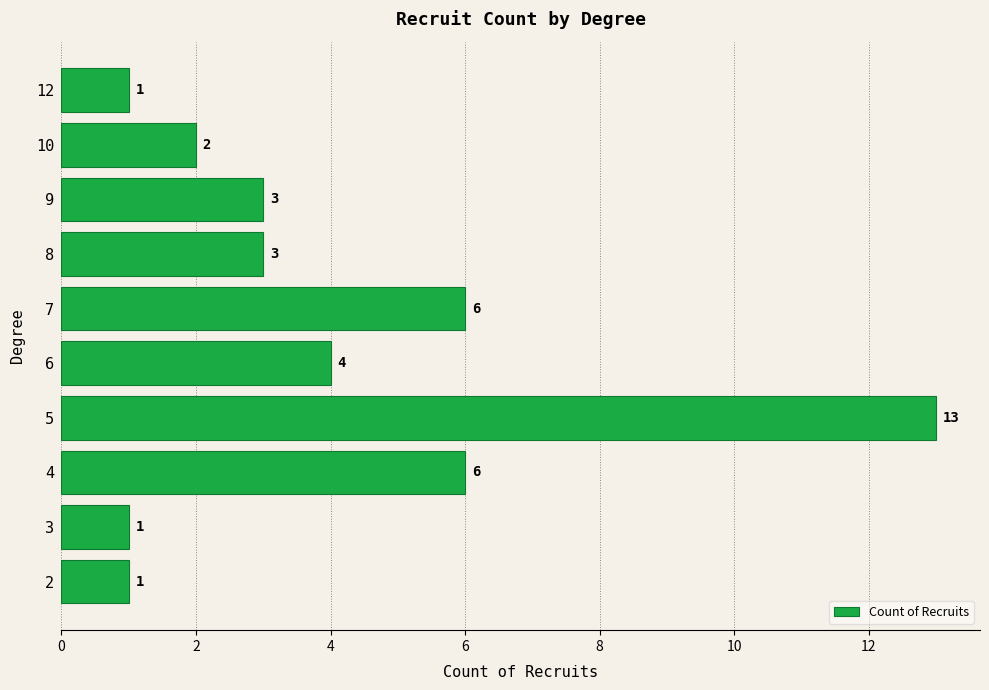

The value at 5 is 13. True or false?

True